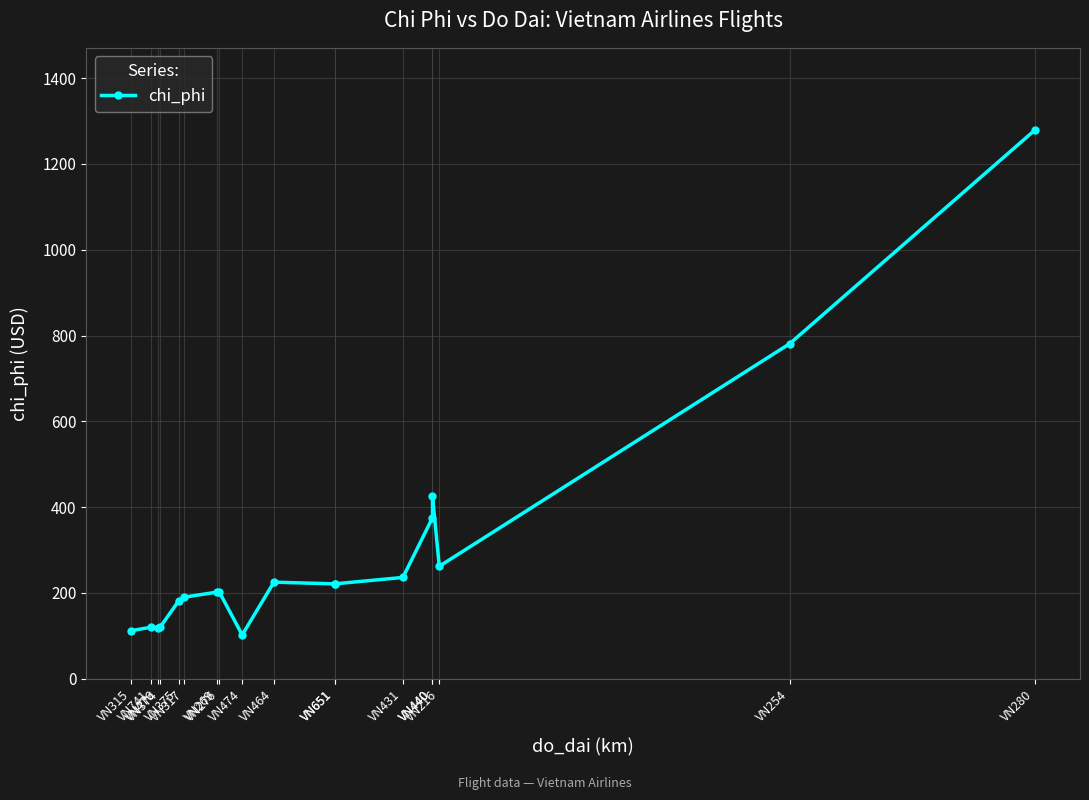

Rank the categories by value from lowest to highest.

VN474, VN315, VN476, VN741, VN374, VN375, VN317, VN269, VN276, VN651, VN651, VN464, VN431, VN216, VN440, VN440, VN254, VN280